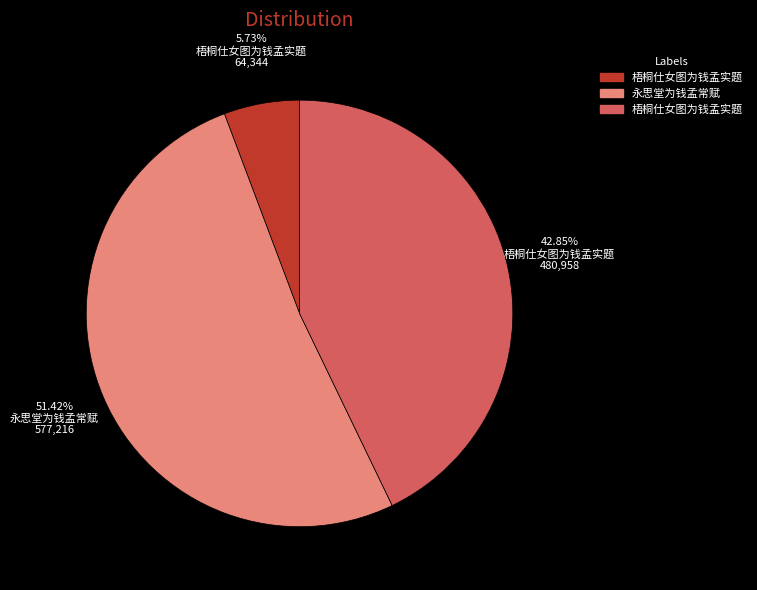

Does any single category account for the majority?

Yes